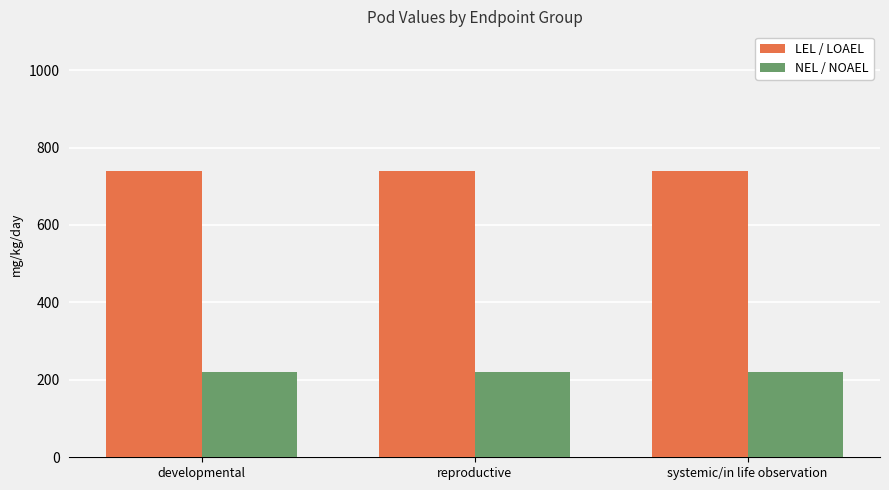

True or false: NEL / NOAEL has a value of 153 at systemic/in life observation.

False